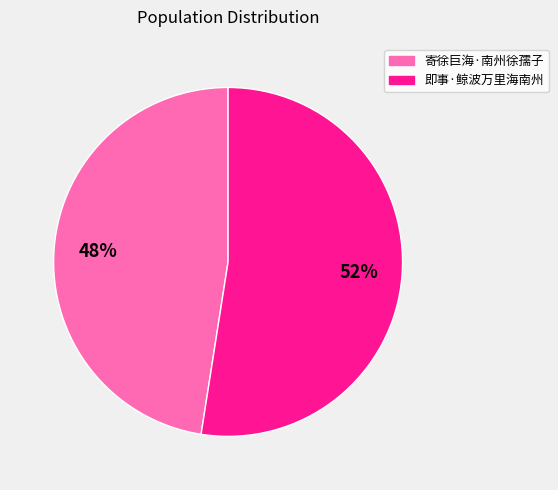

Do 即事·鲸波万里海南州 and 寄徐巨海·南州徐孺子 together represent more than half of the pie?

Yes